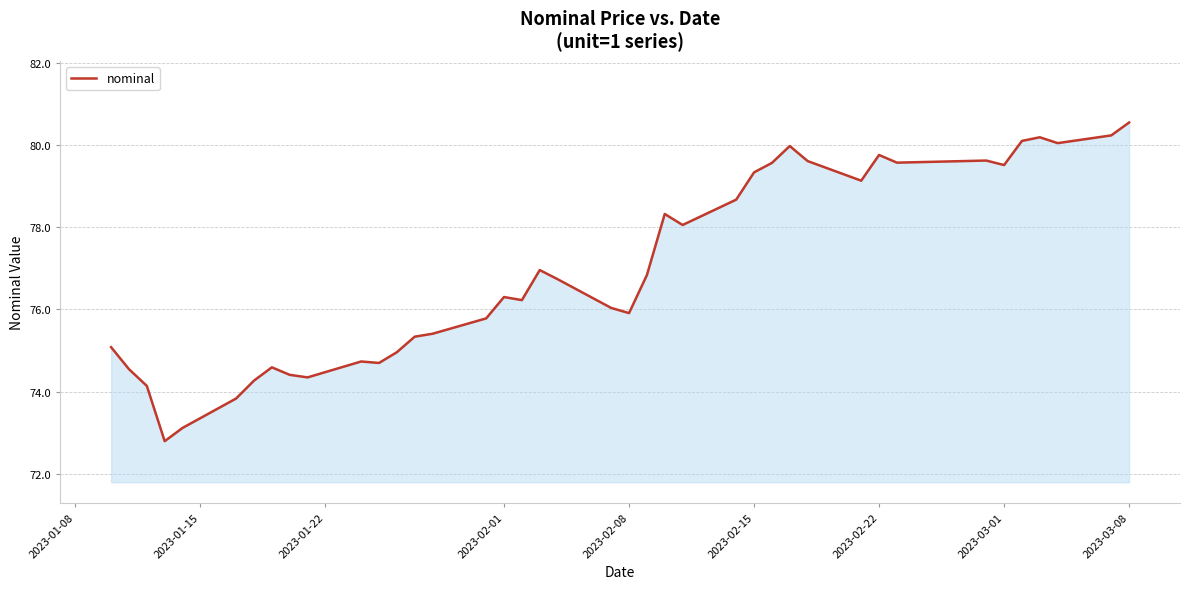

What is the maximum value shown in the chart?

80.5